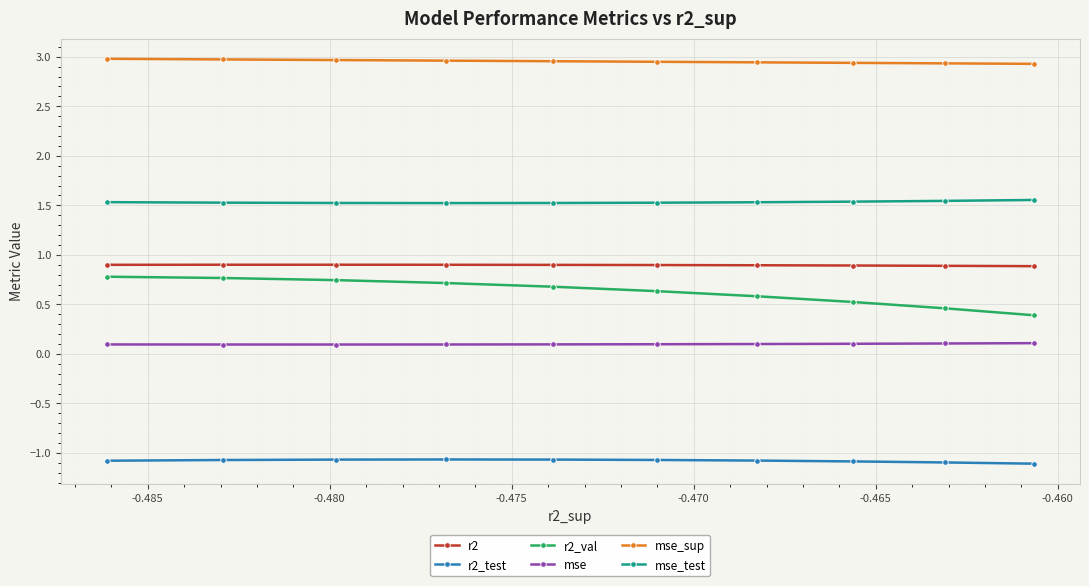

True or false: r2_test and mse_sup cross at least once.

False